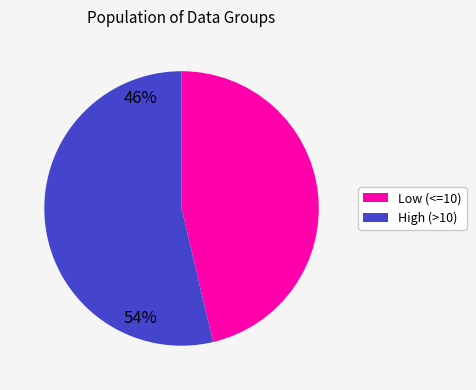

Does any single category account for the majority?

Yes